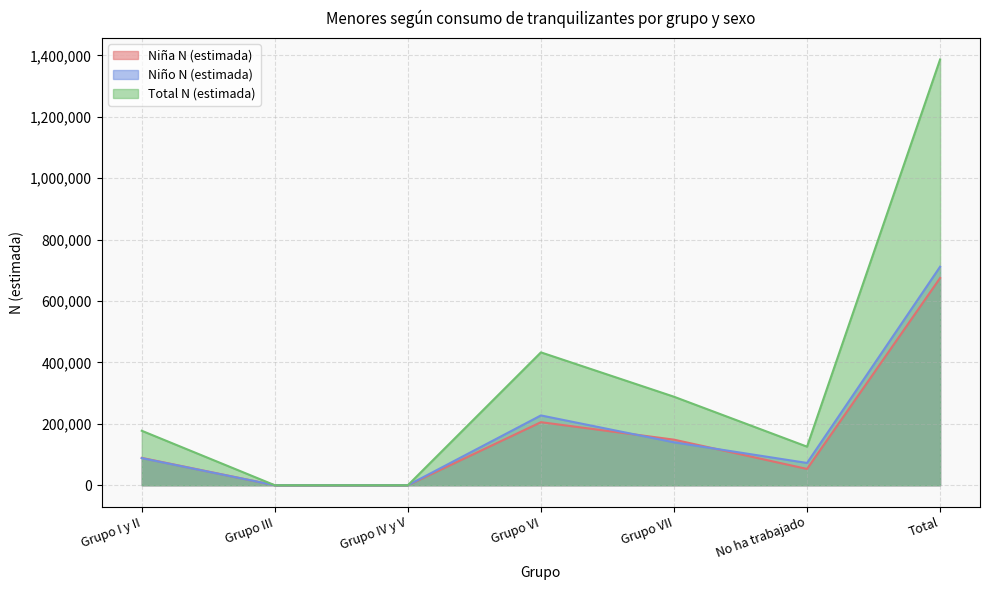

Which series has the largest range (max minus min)?

Total N (estimada)